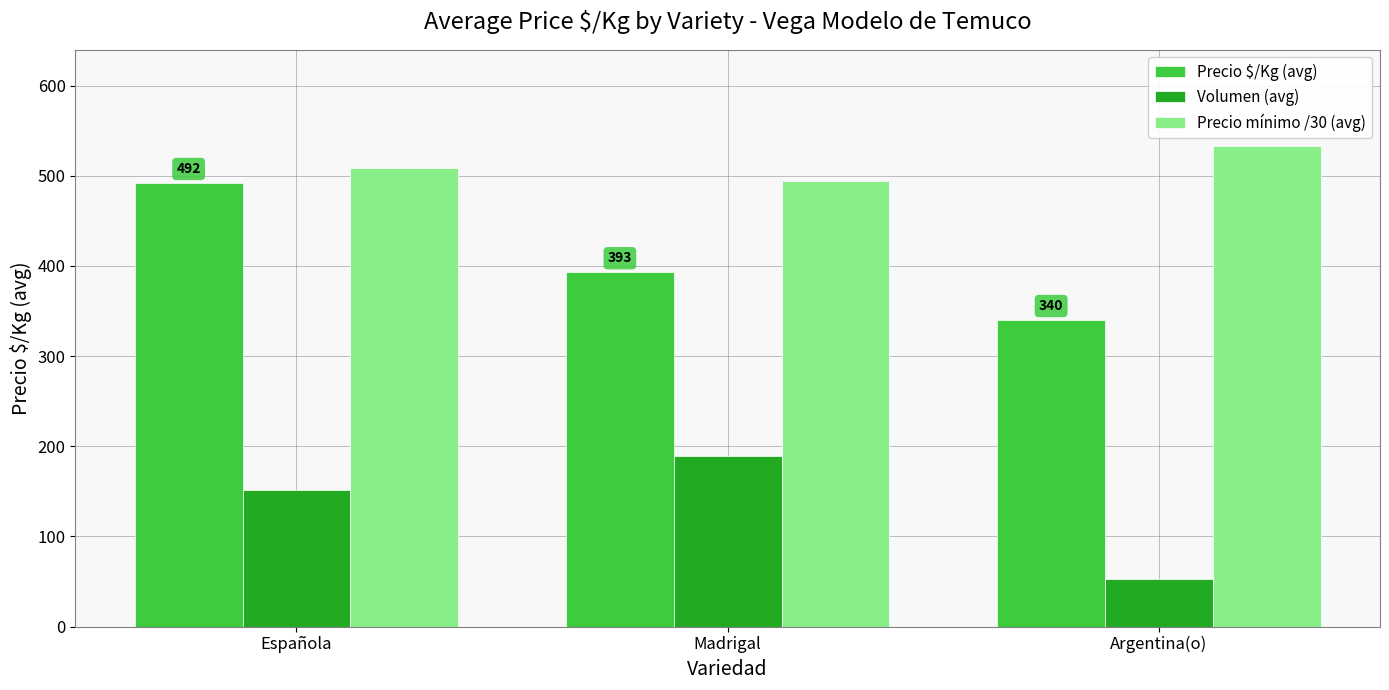

Between Española and Argentina(o), which series saw the biggest shift?

Precio $/Kg (avg)